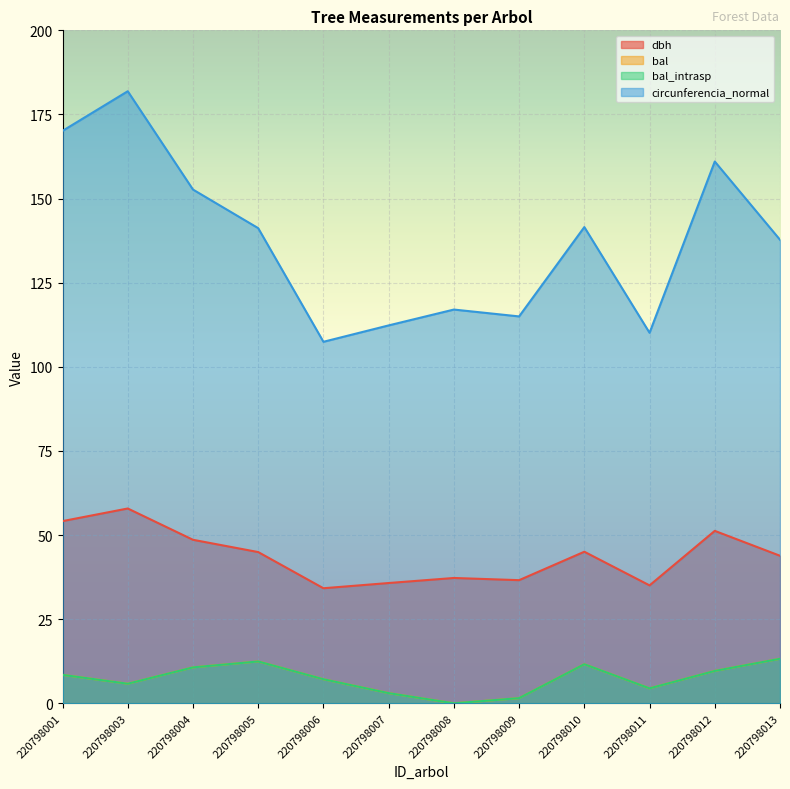

The bal series shows 0.6 at 220798007. True or false?

False